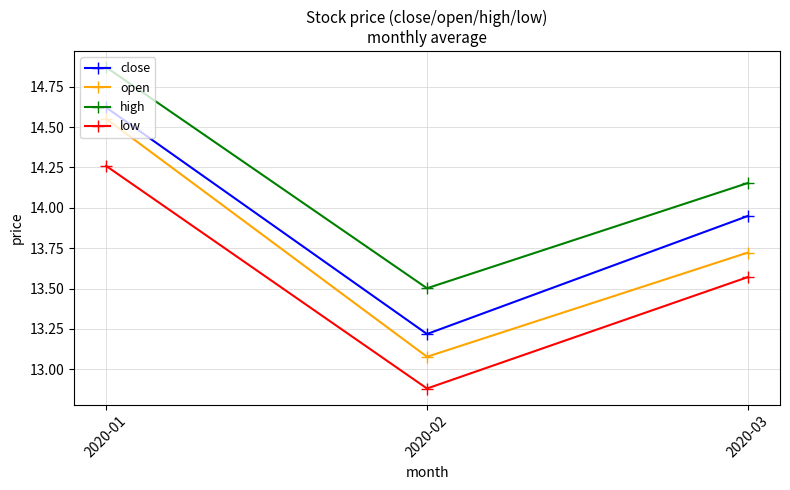

What are all the series names shown in the legend?

close, open, high, low